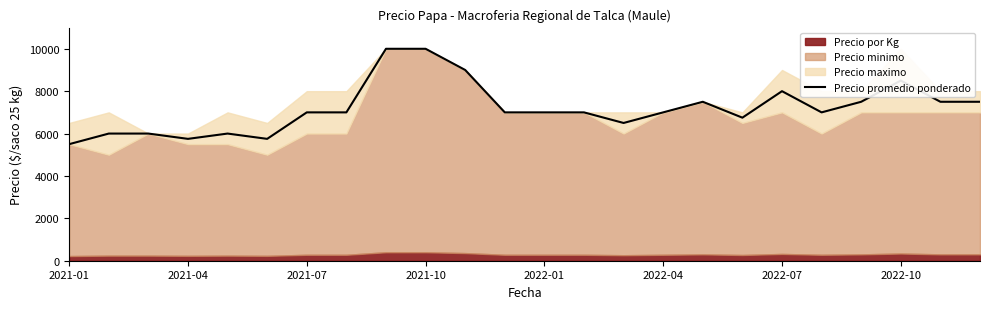

What is the highest value of the Precio promedio ponderado series?

10000